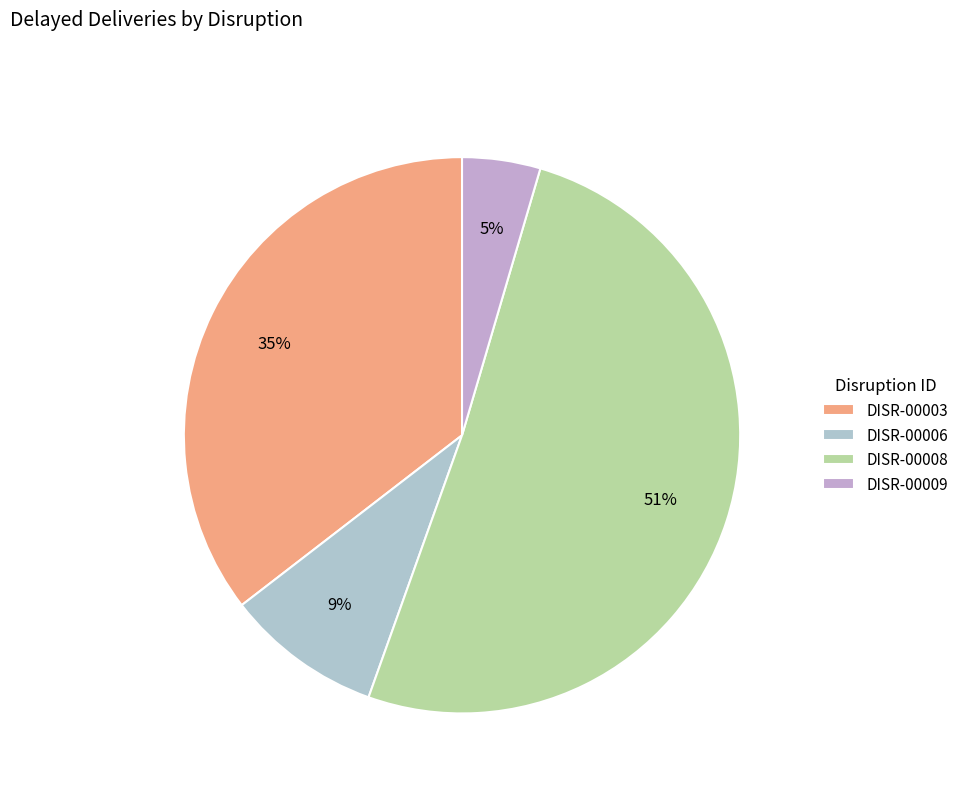

The DISR-00009 slice represents 5% of the pie. True or false?

True